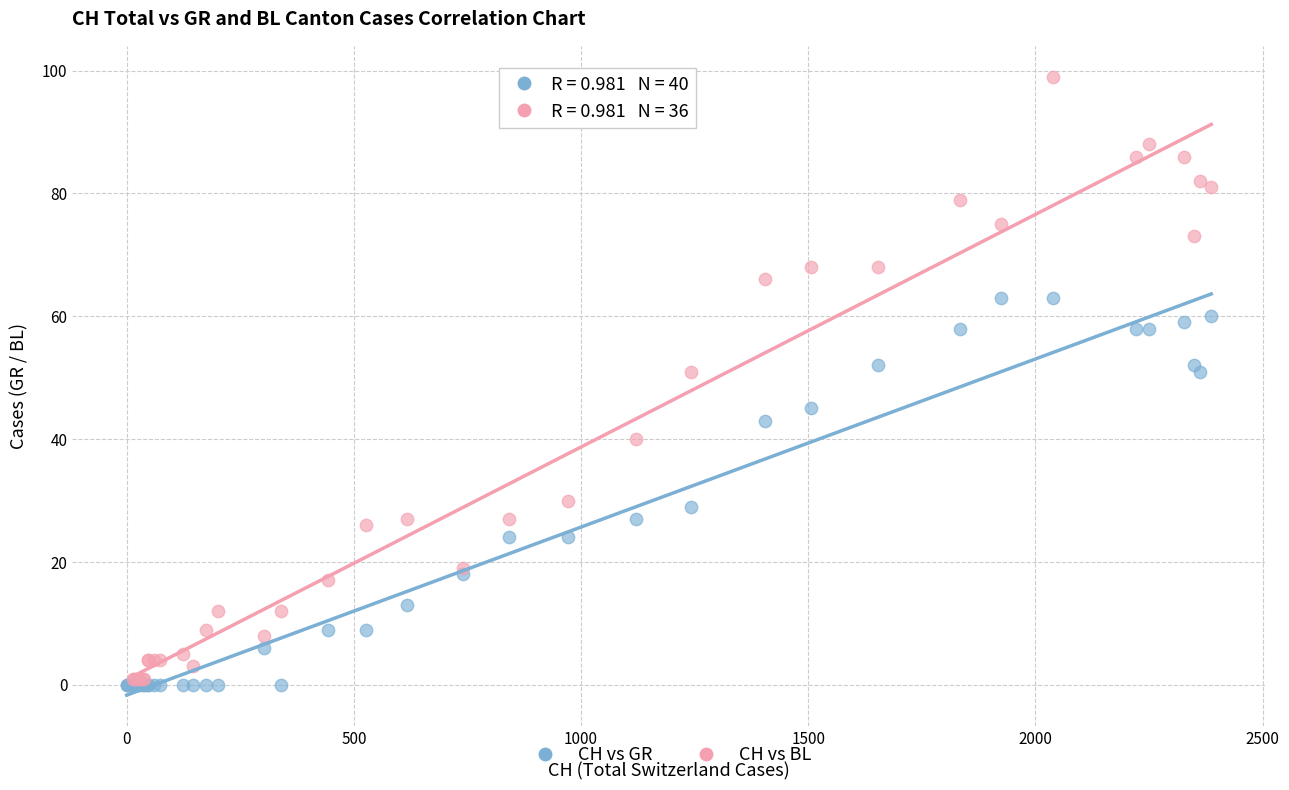

Which series has the widest spread of Y values?

CH vs BL